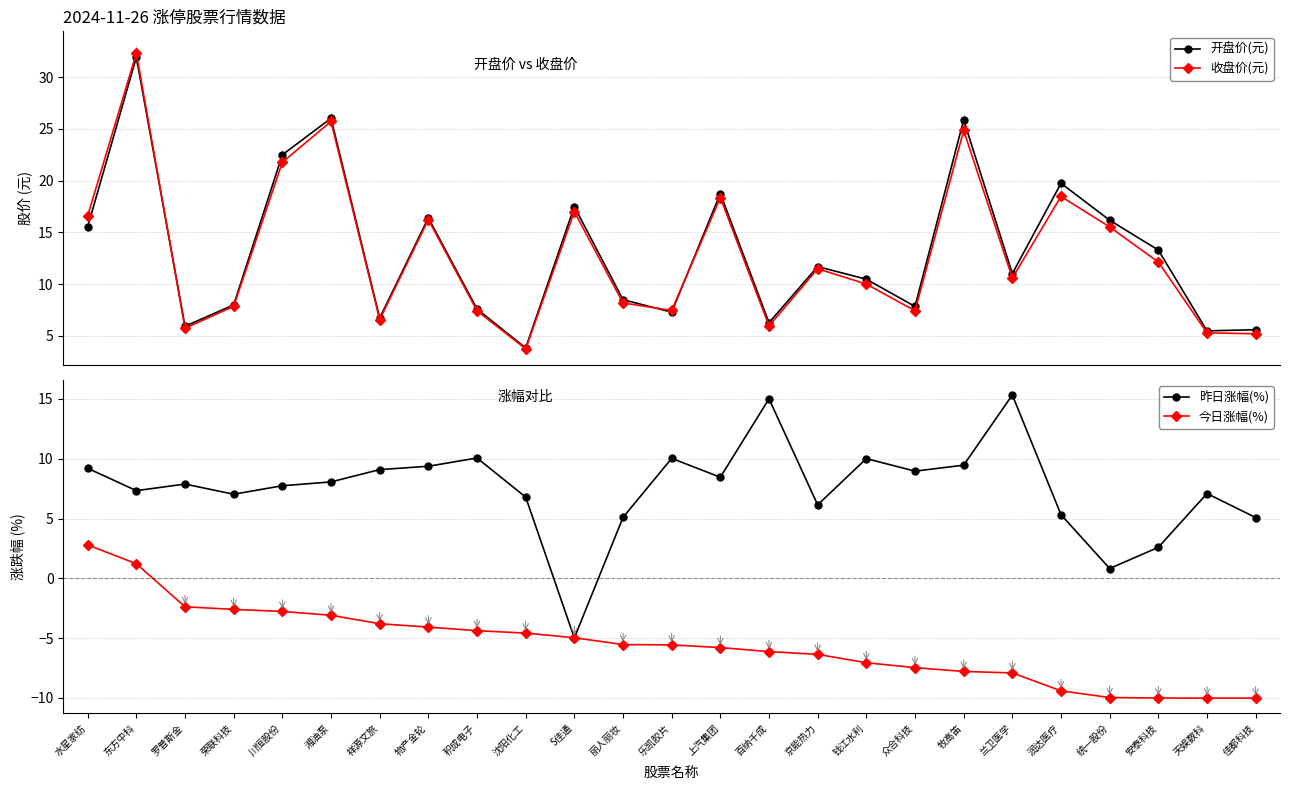

How many values in the 昨日涨幅(%) series exceed 7?

17